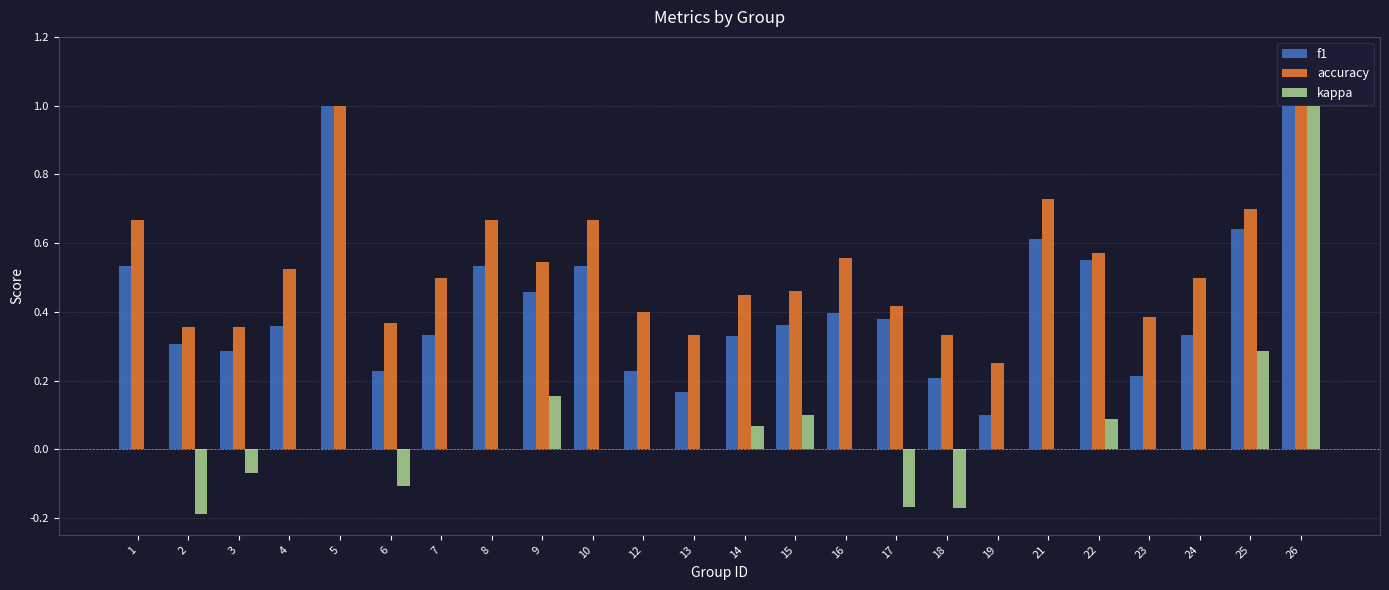

Which series changed the most between 7 and 21?

f1